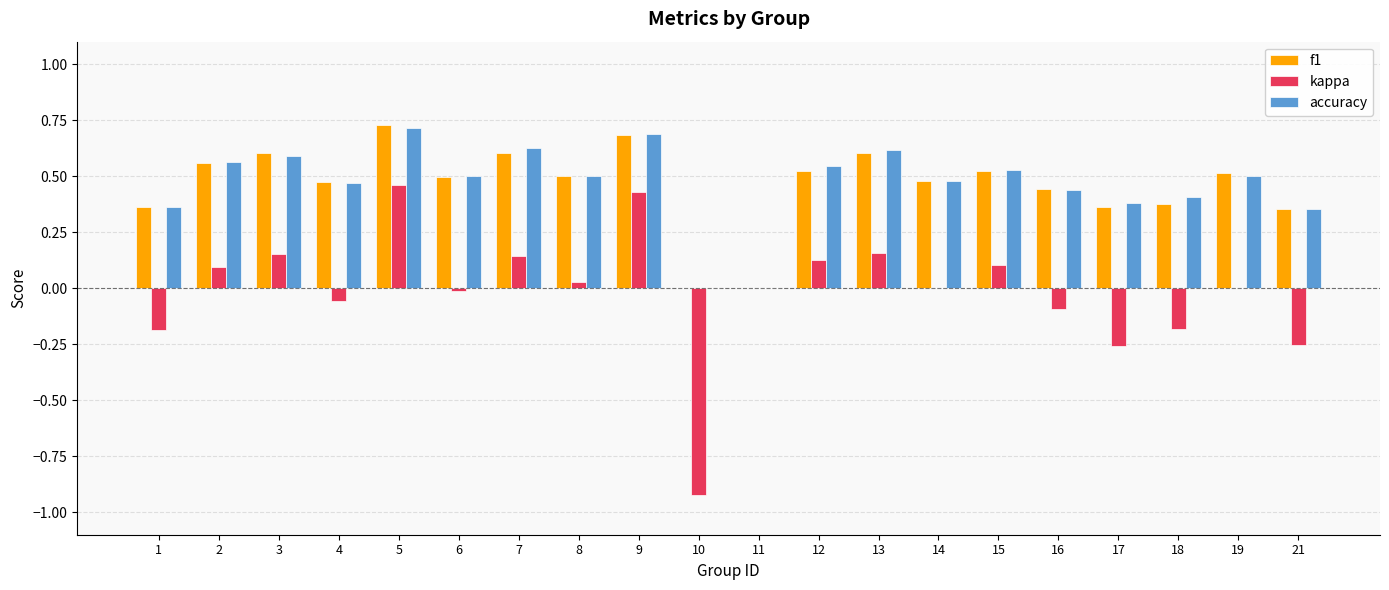

How many groups of bars are there?

20